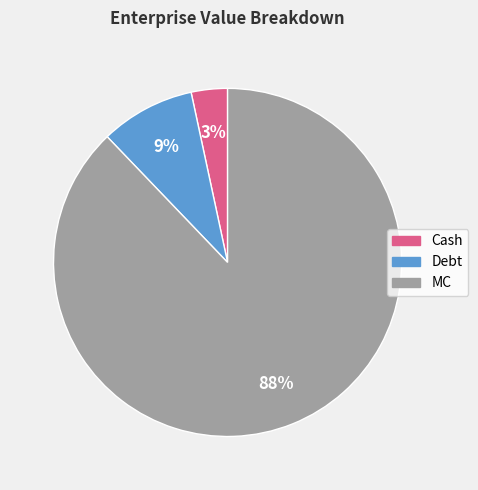

Is there a majority slice in this chart?

Yes